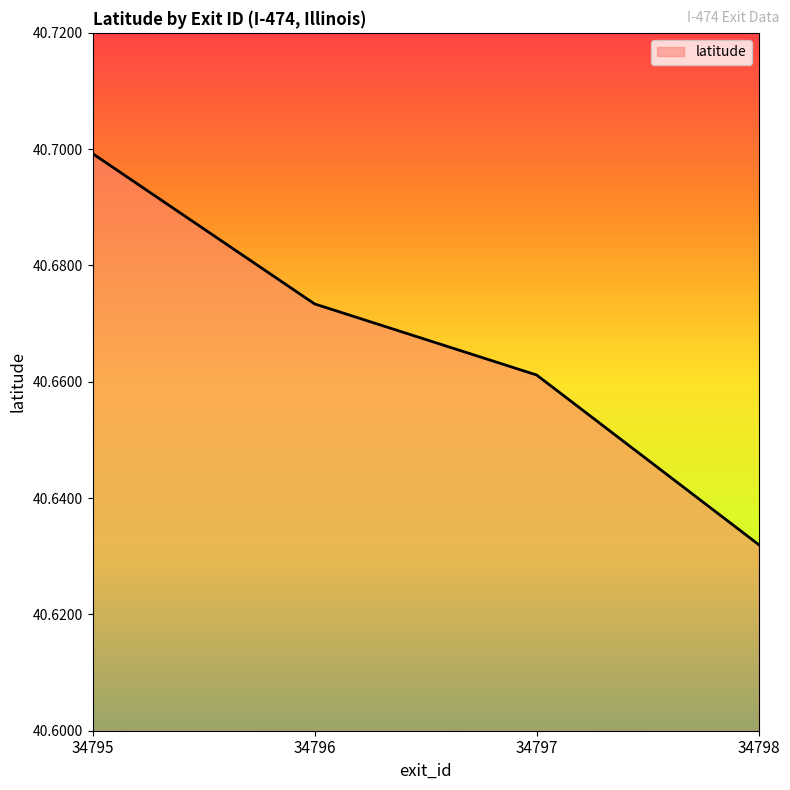

Between 34797 and 34798, which is larger?

34797